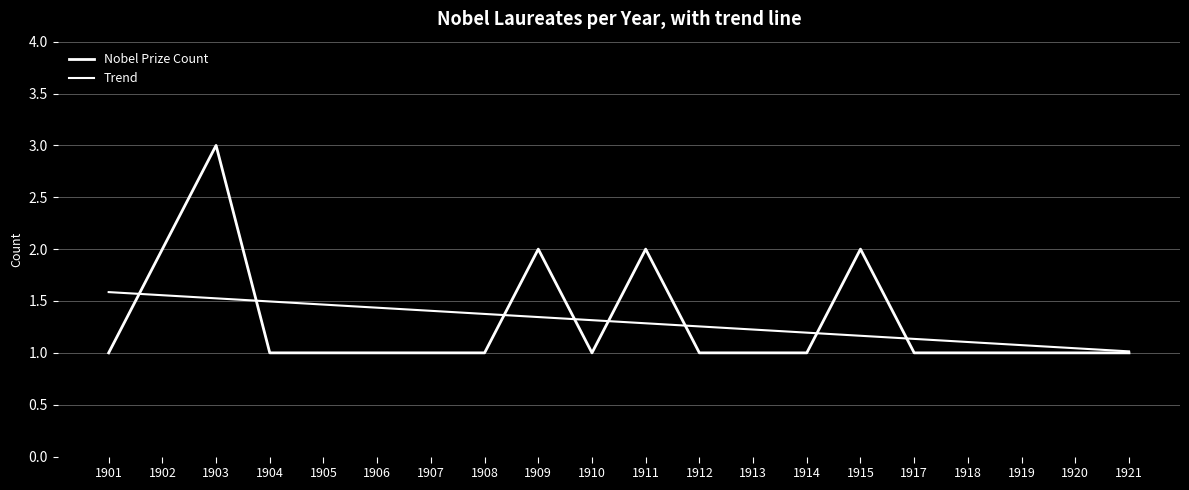

Which series has the widest spread of values?

Nobel Prize Count